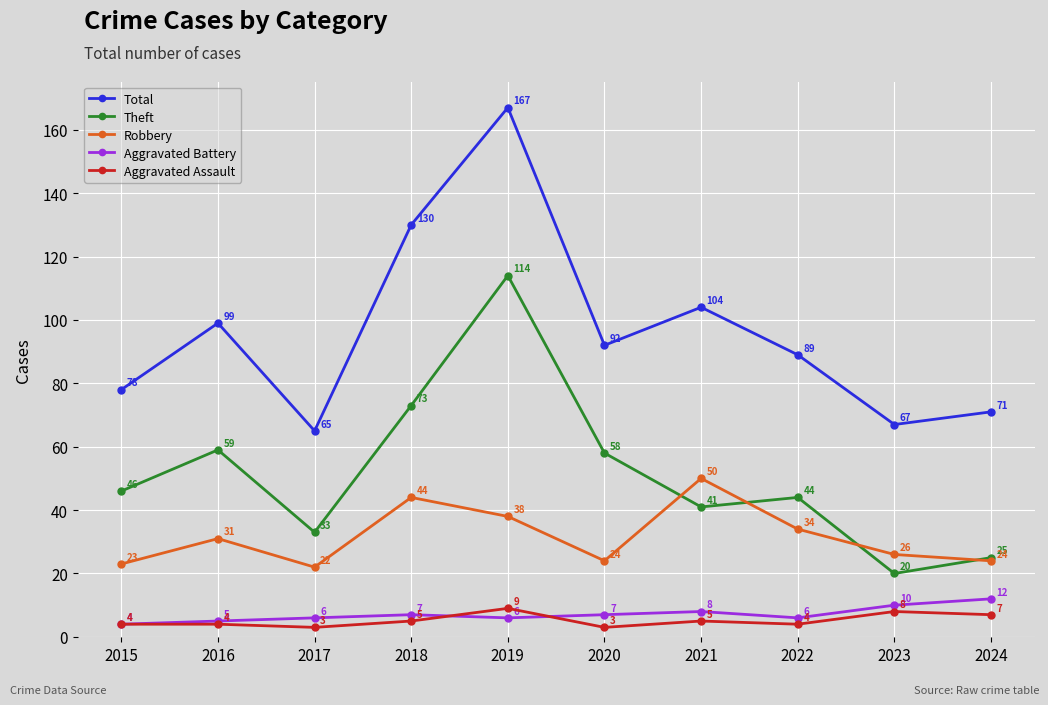

How many distinct data groups are displayed?

5